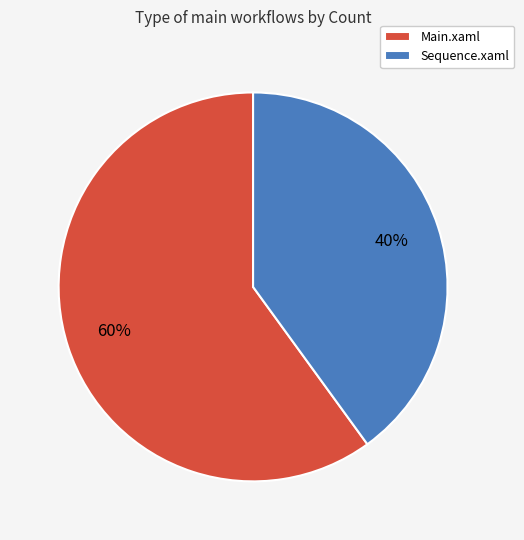

How many segments does this pie chart have?

2